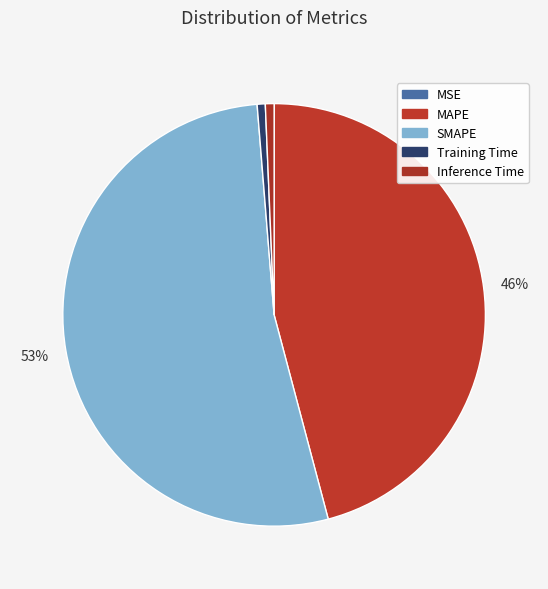

What percentage is the Inference Time slice, to the nearest percent?

1%